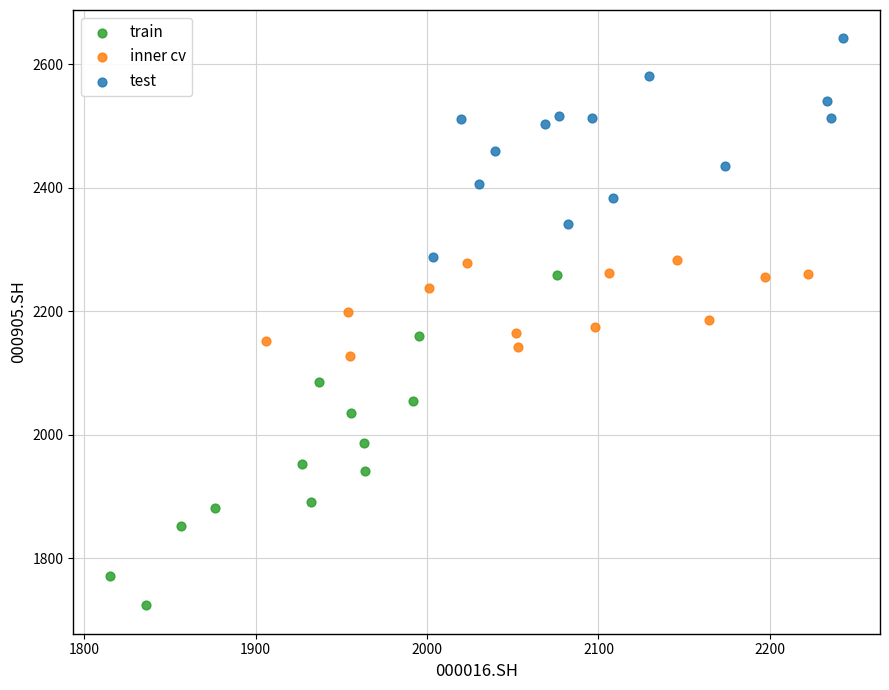

Which series reaches the minimum Y coordinate?

train